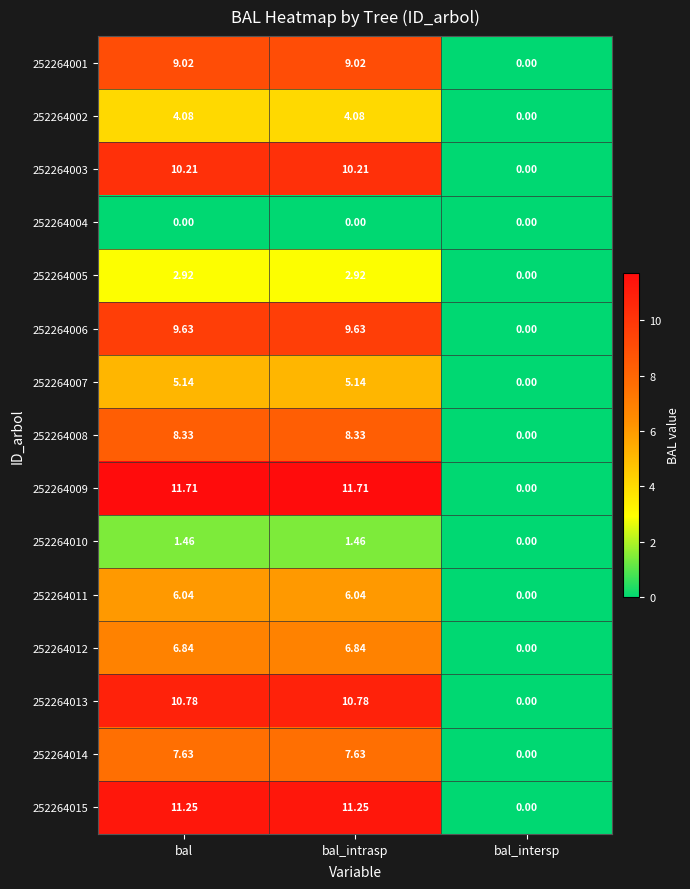

List the series in order of their peak value, lowest first.

252264004, 252264010, 252264005, 252264002, 252264007, 252264011, 252264012, 252264014, 252264008, 252264001, 252264006, 252264003, 252264013, 252264015, 252264009